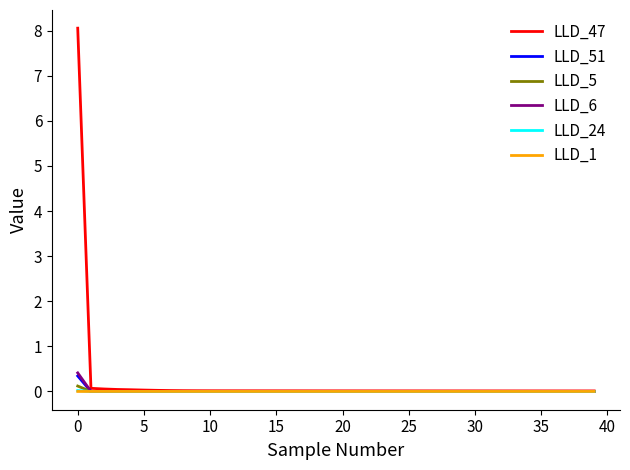

Which series has the widest spread of values?

LLD_47